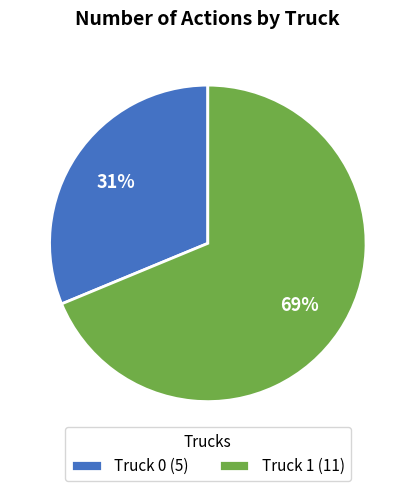

Is there any slice that represents more than half of the pie?

Yes